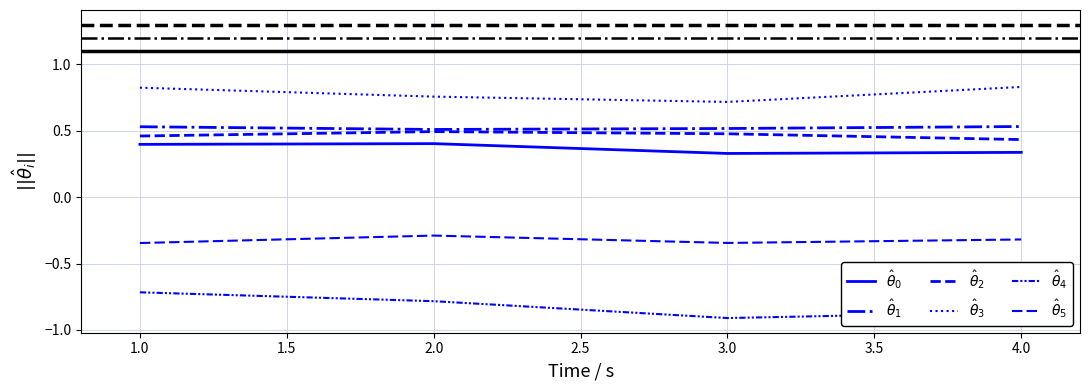

Does the chart display data point markers on the line(s)?

No